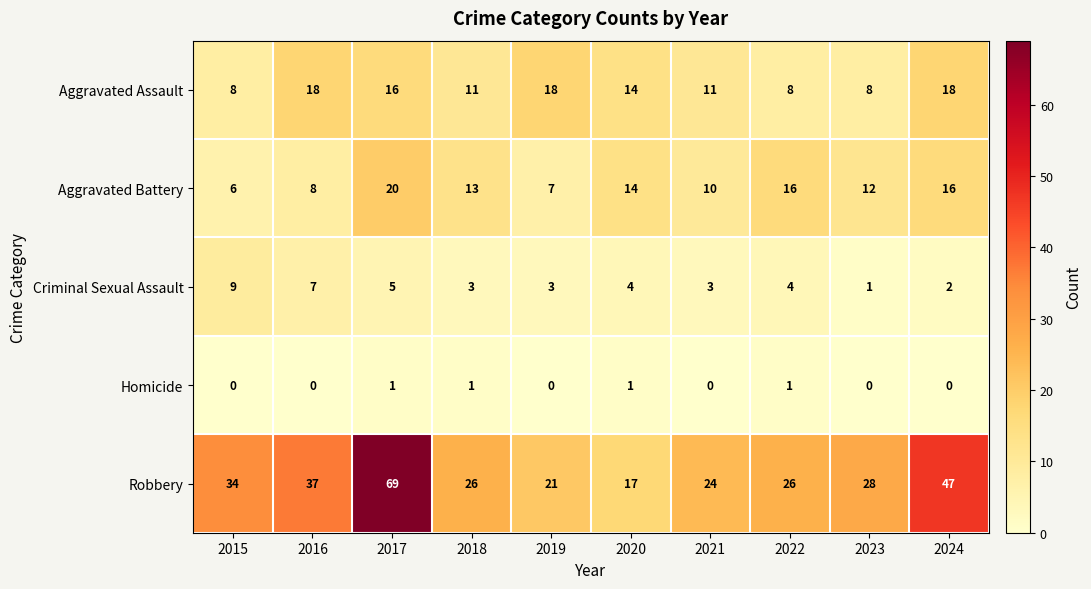

At which category does the chart reach its peak across all series?

2017